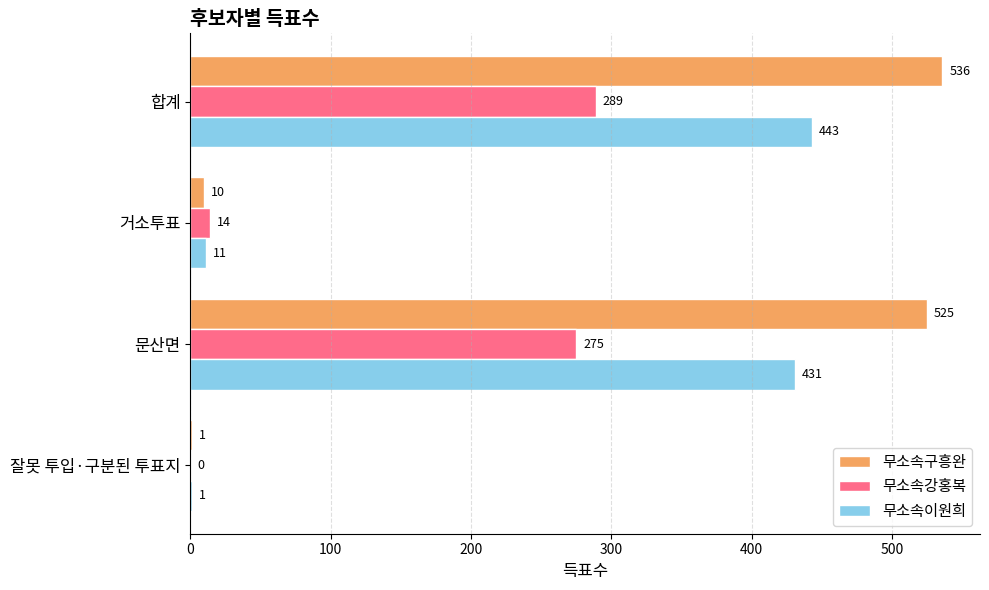

True or false: 무소속구흥완 has a value of 536 at 합계.

True